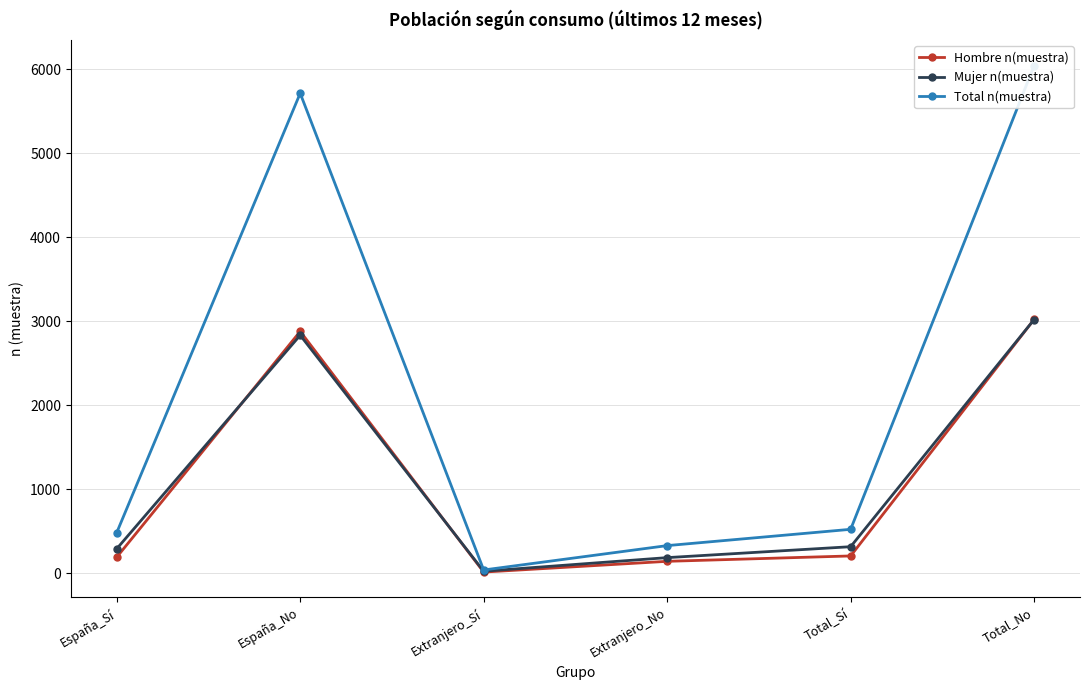

Reading left to right, transcribe all the data shown in this chart.

Hombre n(muestra): 192	2880	15	143	207	3023
Mujer n(muestra): 292	2834	25	187	317	3021
Total n(muestra): 484	5714	40	330	524	6044